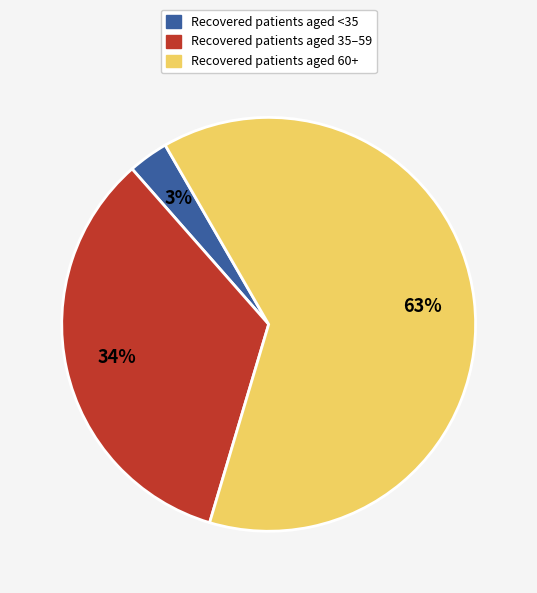

What is the majority slice?

Recovered patients aged 60+